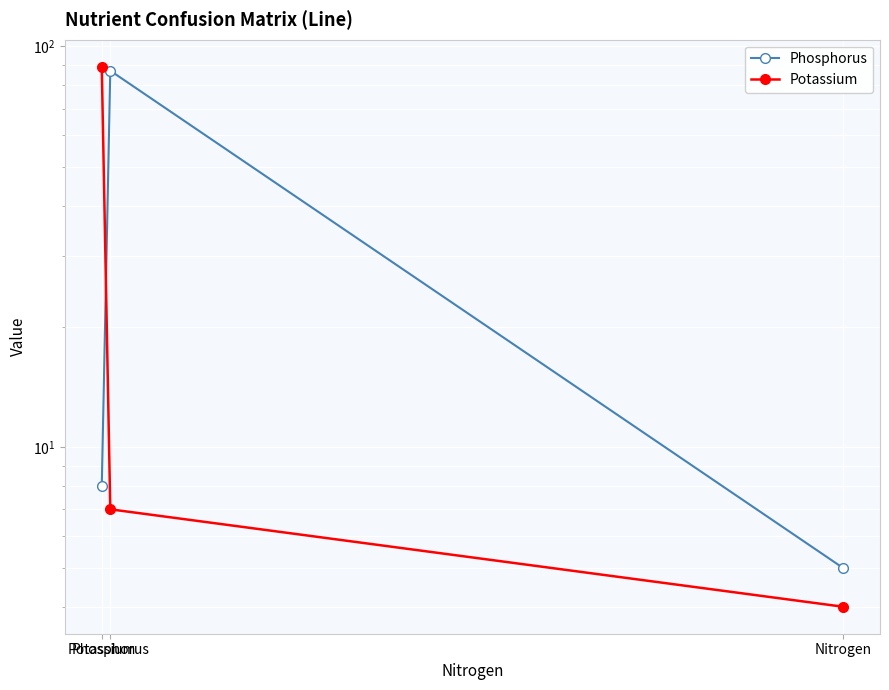

The value of Phosphorus at Phosphorus is 18. True or false?

False